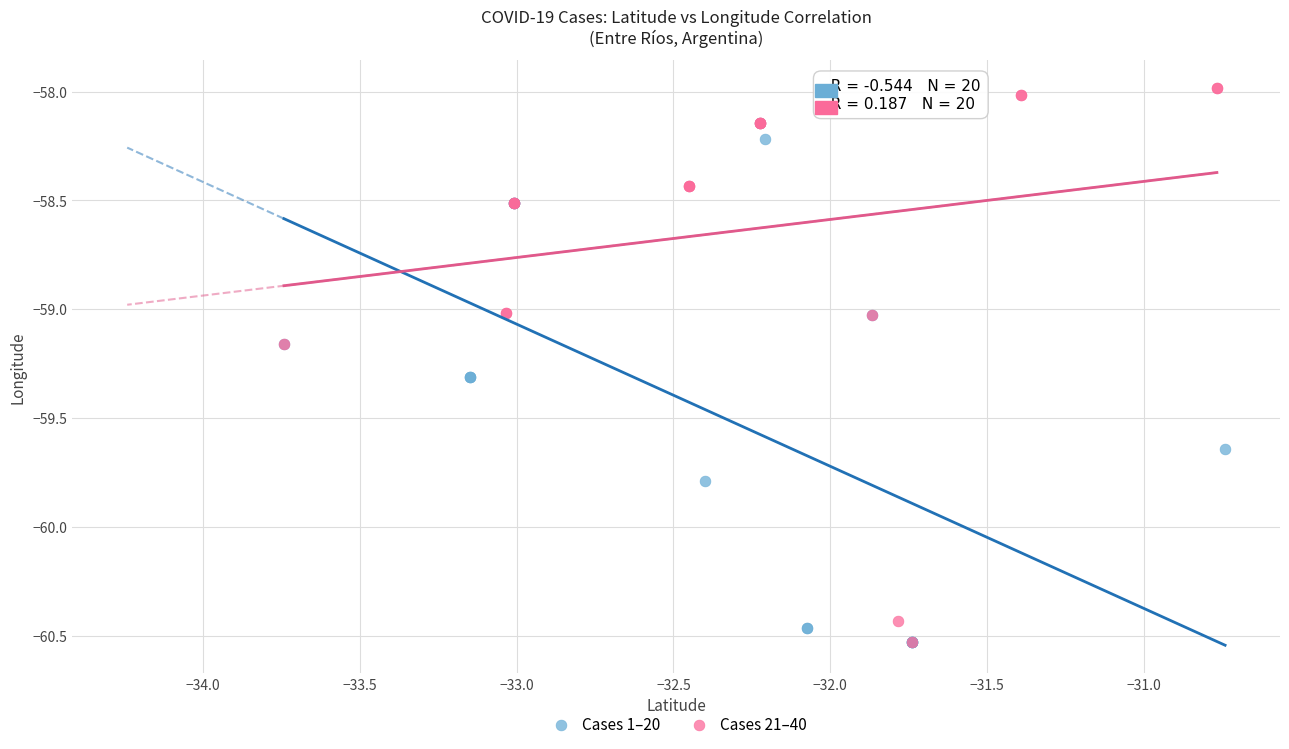

Which series contains the highest Y value?

Cases 21–40